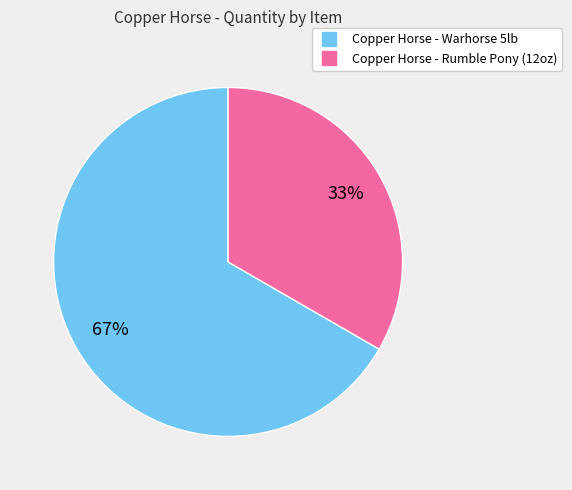

To the nearest percent, what portion does Copper Horse - Rumble Pony (12oz) represent?

33%